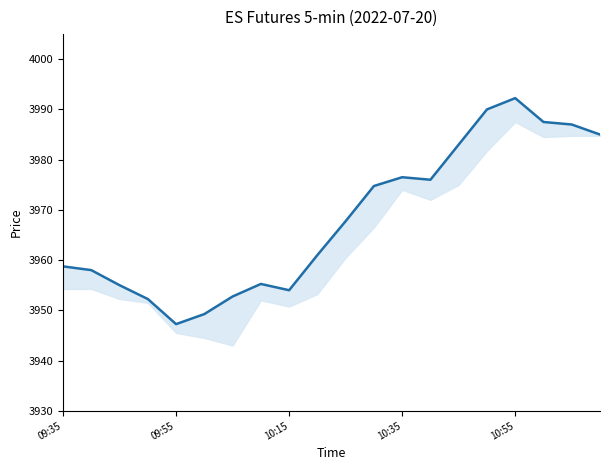

Is this an area chart (filled region under the line)?

No